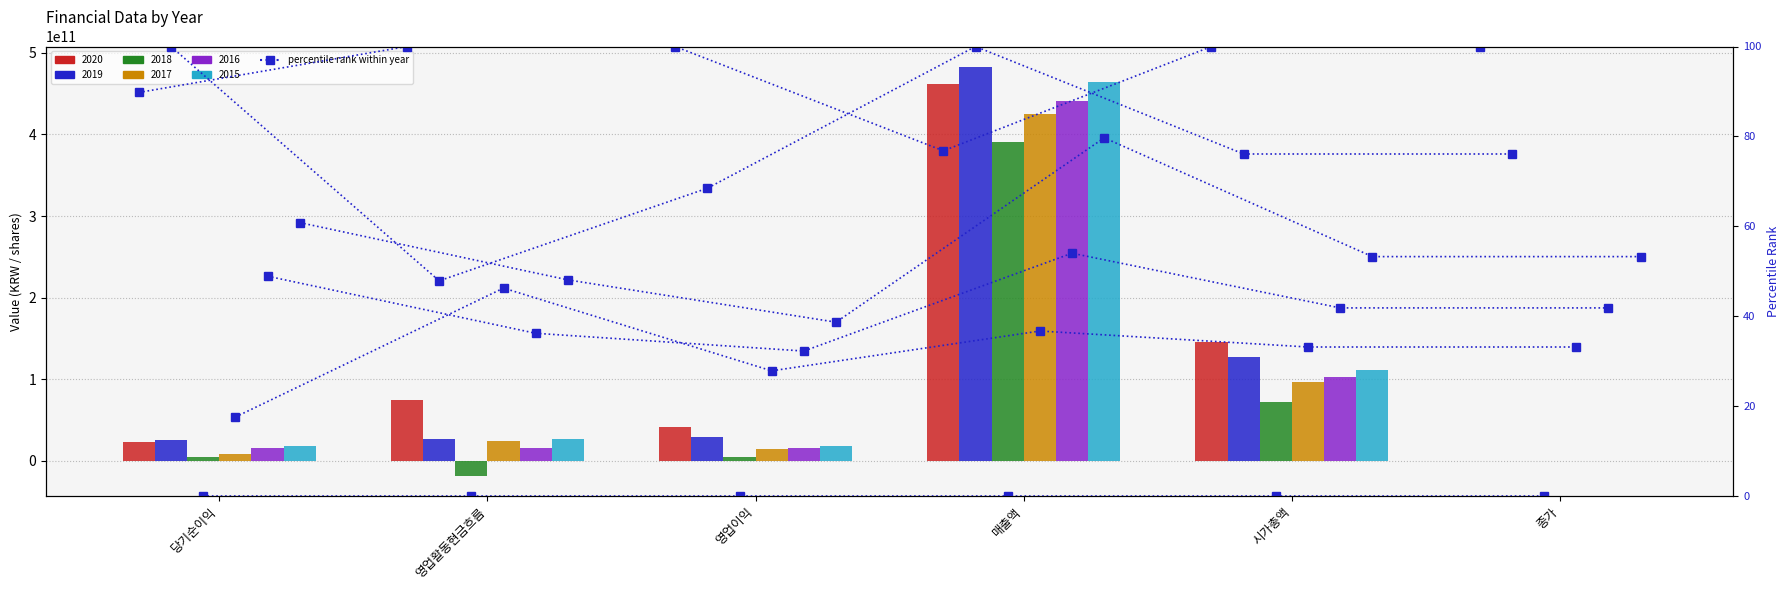

The chart shows a value of 165.4 at 시가총액. True or false?

False